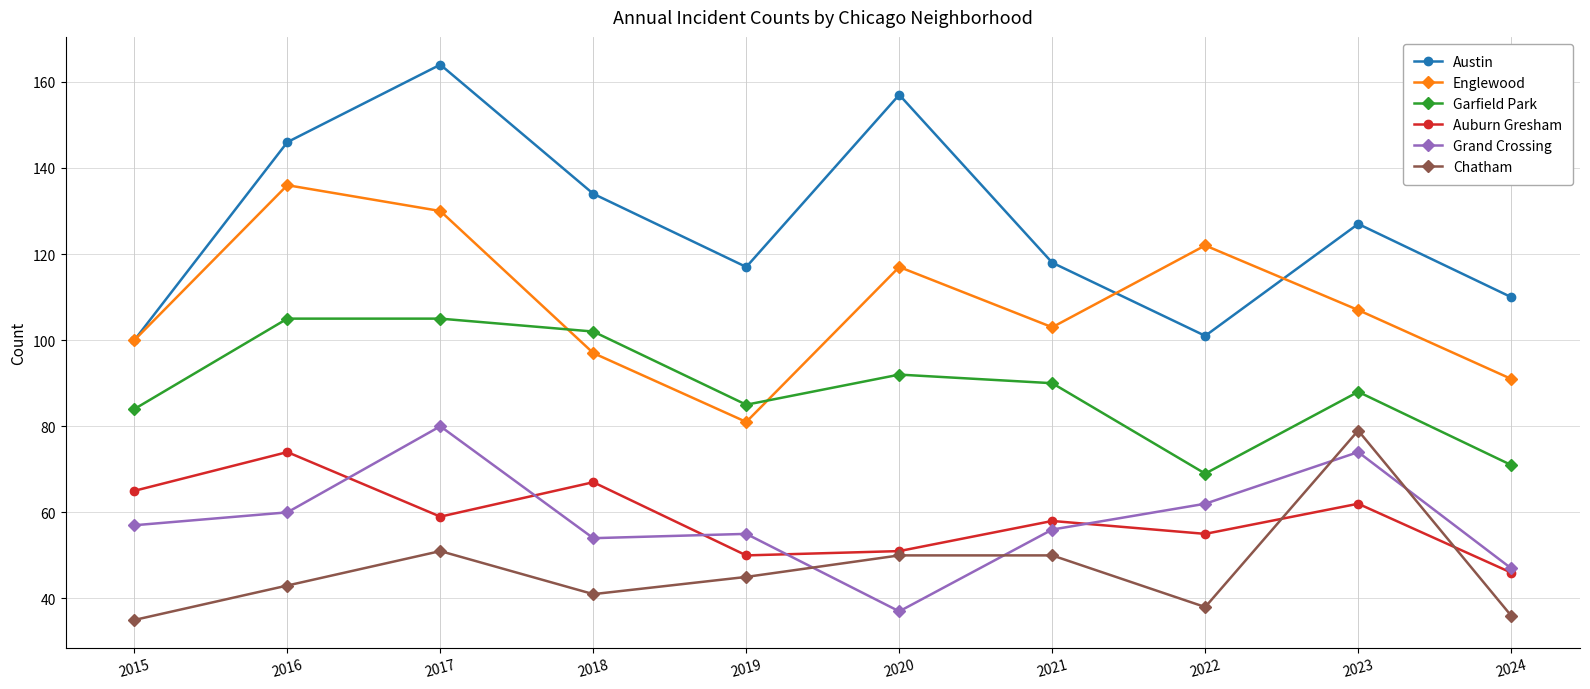

After their last crossing, which series has the higher values: Chatham or Auburn Gresham?

Auburn Gresham